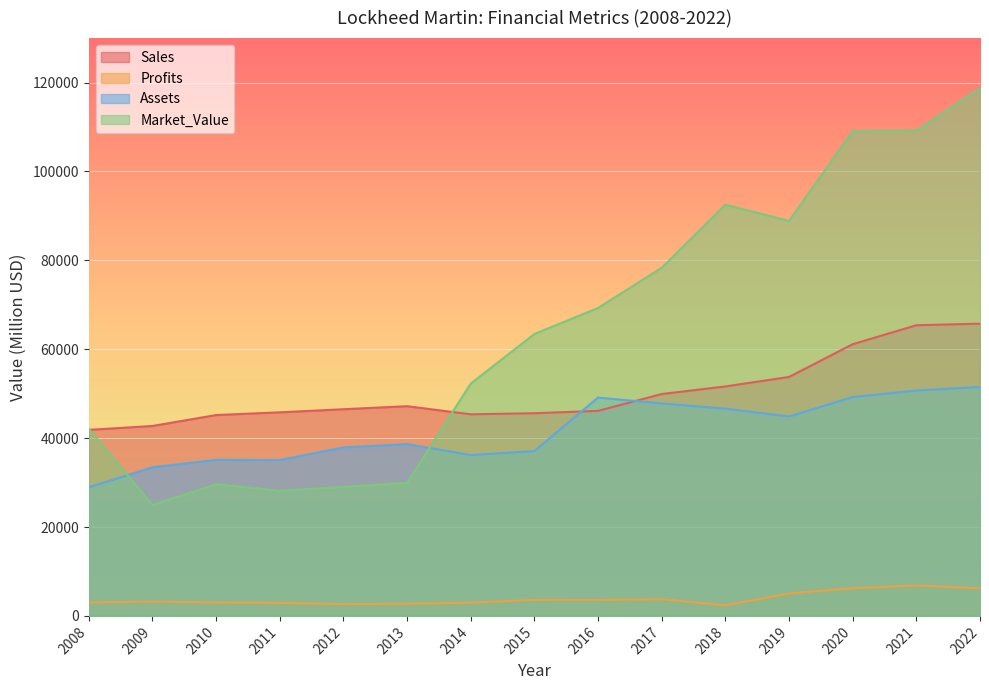

Which has a higher value, 2013 or 2011?

2013